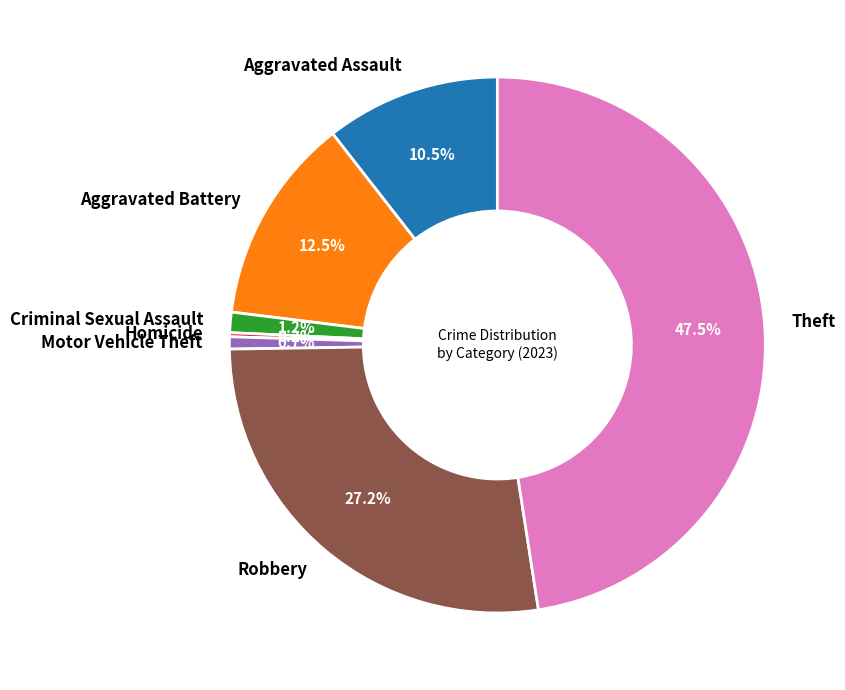

What is the total percentage of Aggravated Battery and Aggravated Assault?

23.0%